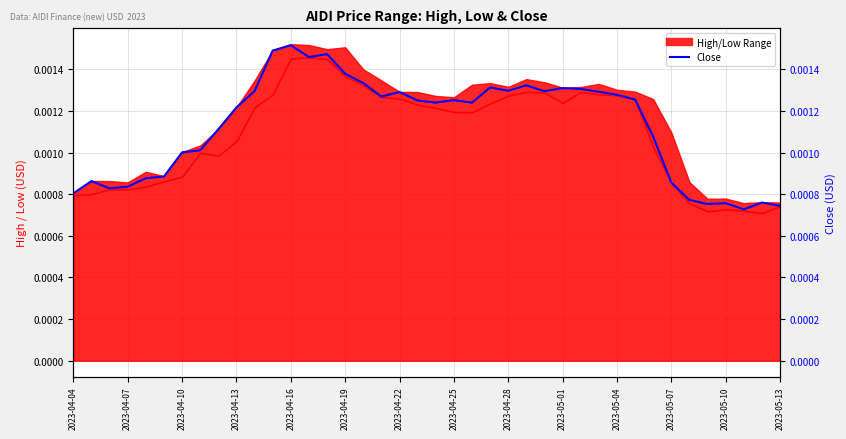

The value of Close (right) at 2023-04-19 is 0.0. True or false?

True